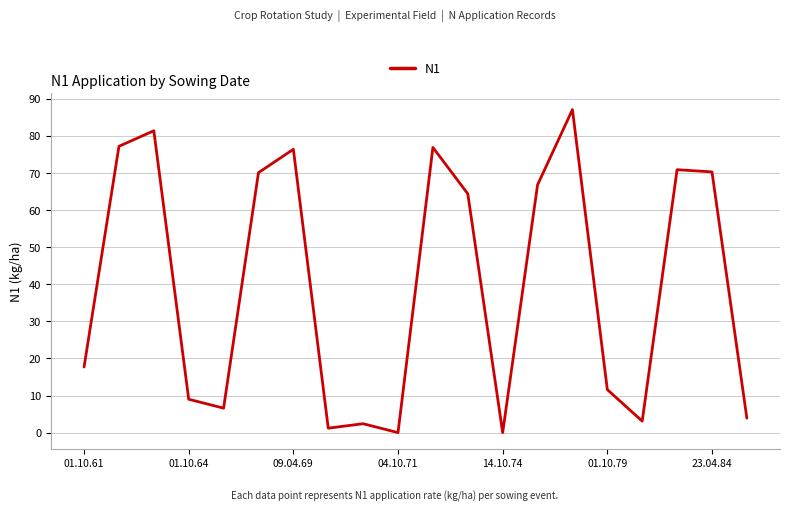

What is the greatest value displayed?

87.1